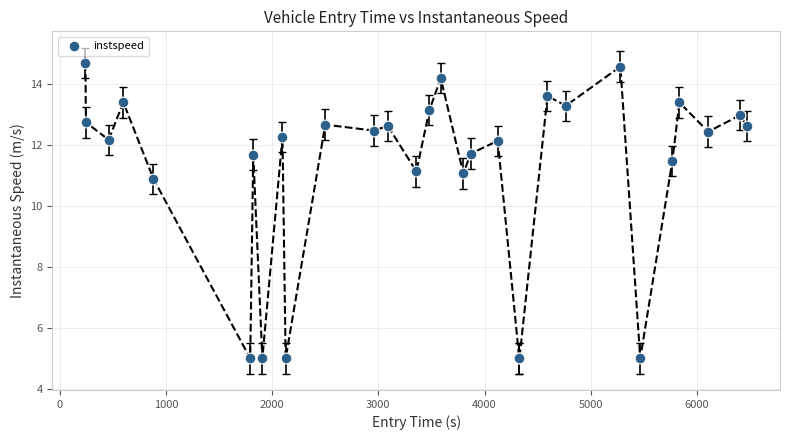

What Y value in the scatter plot is closest to 9?

10.9